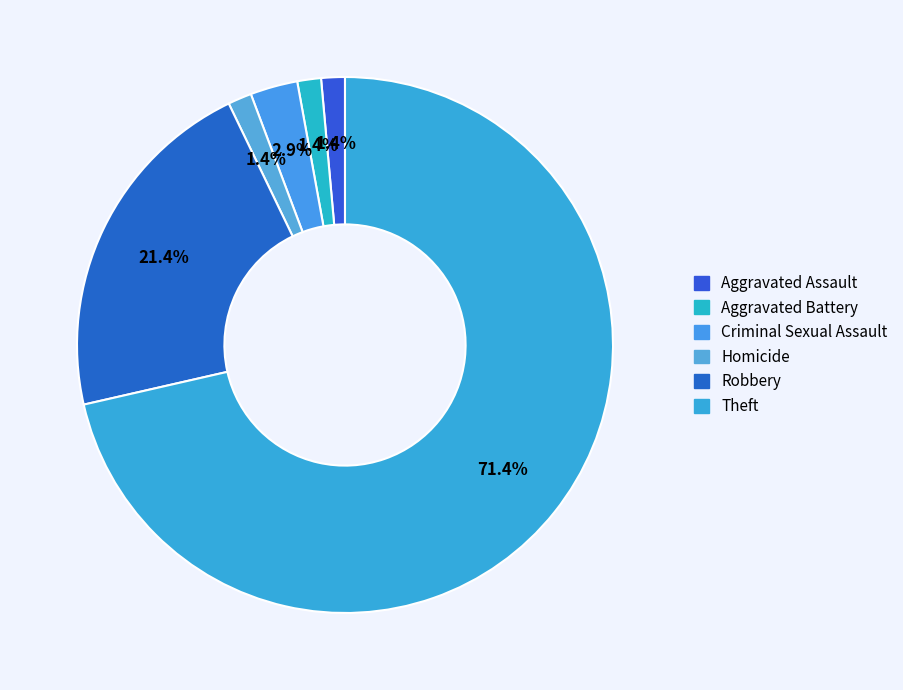

Count the number of slices in the pie.

6